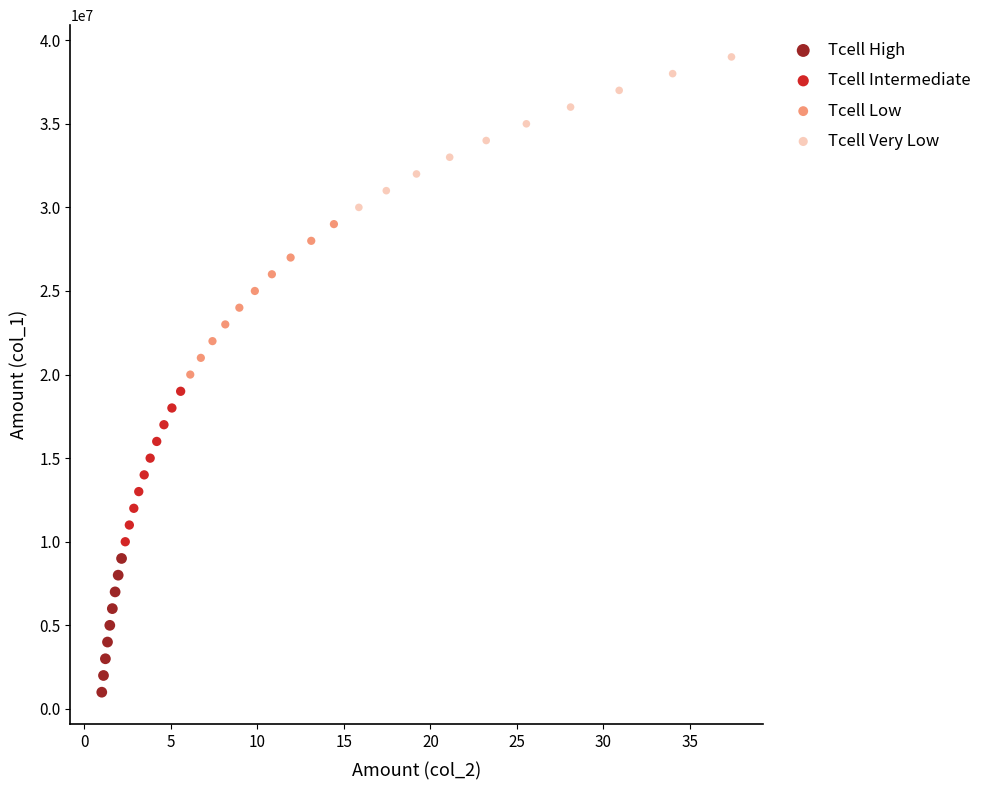

Which series reaches the minimum Y coordinate?

Tcell High